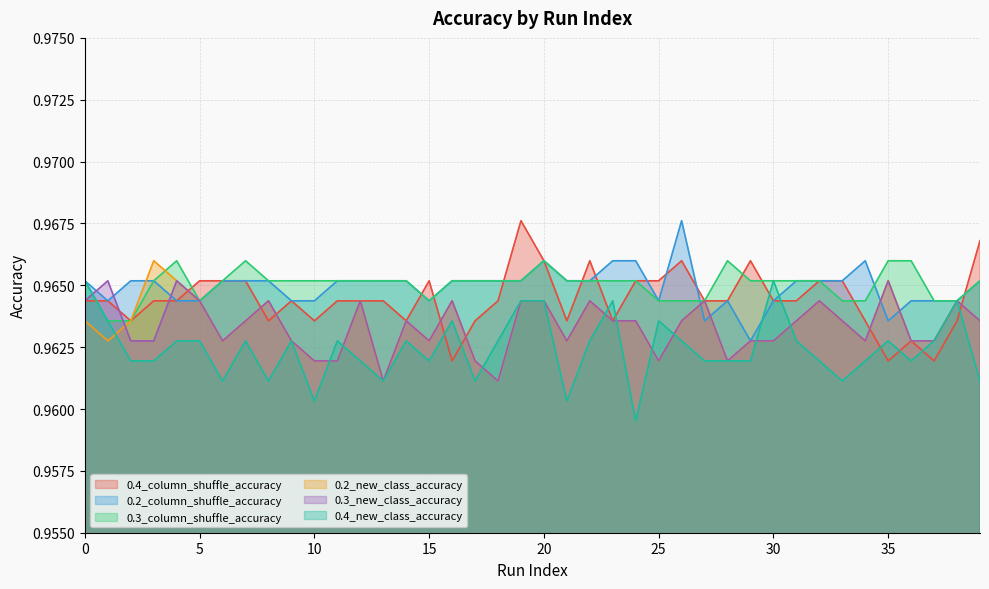

At which category is the sum across all series the highest?

19